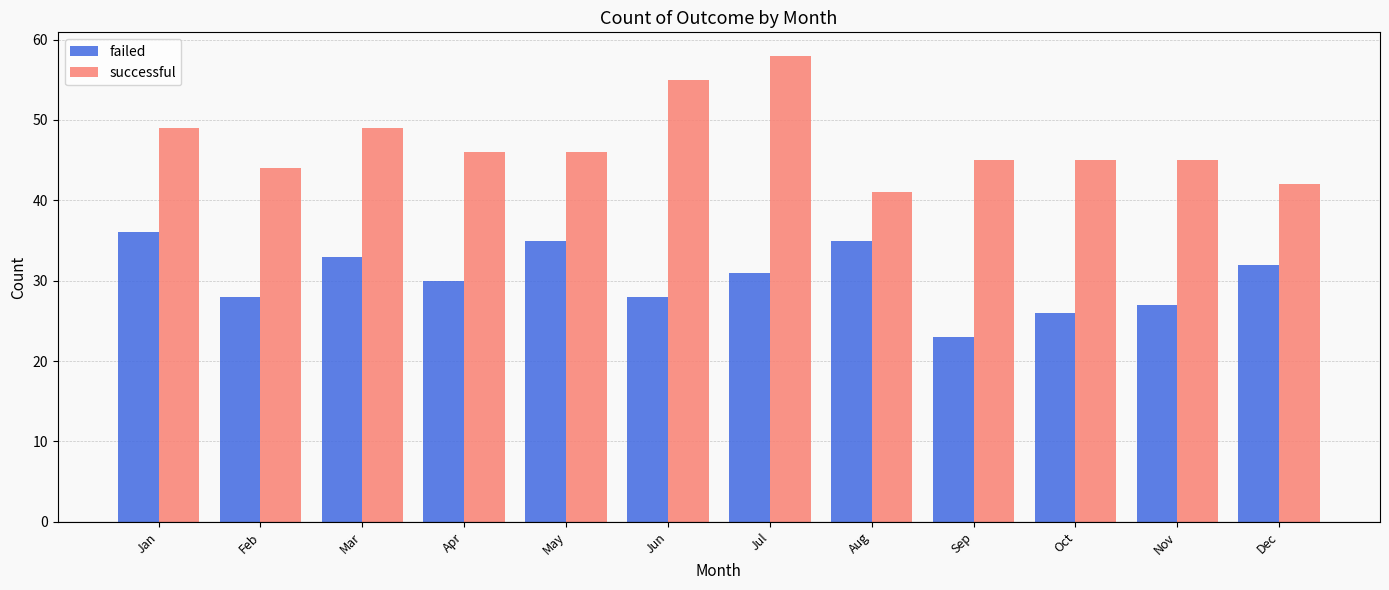

What are all the series names shown in the legend?

failed, successful